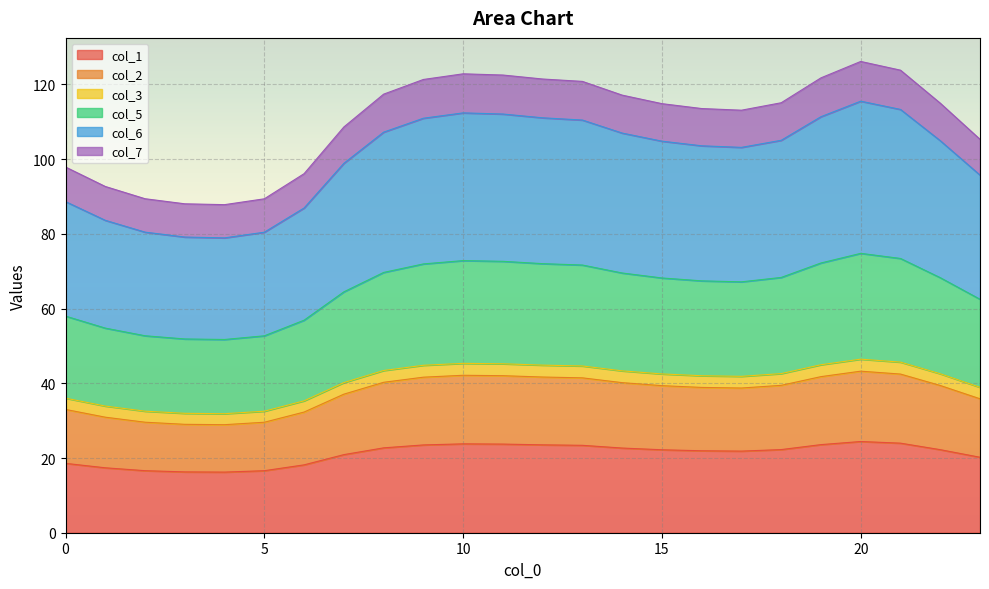

Does the chart display data point markers on the line(s)?

No